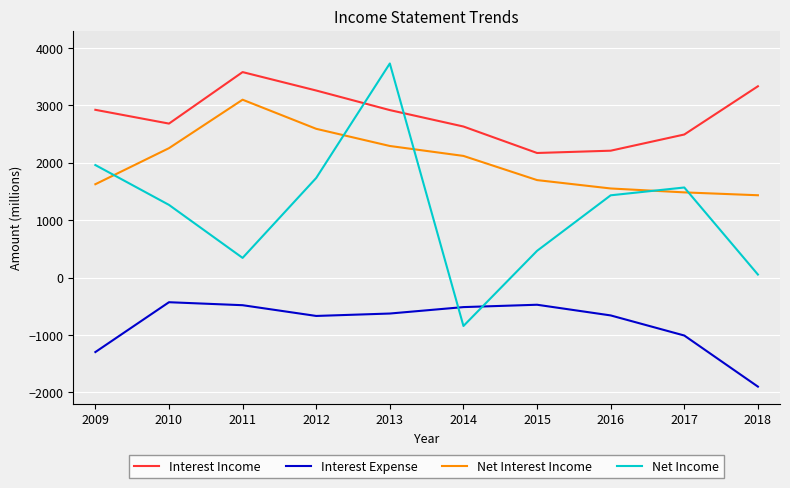

How many series are shown in this chart?

4